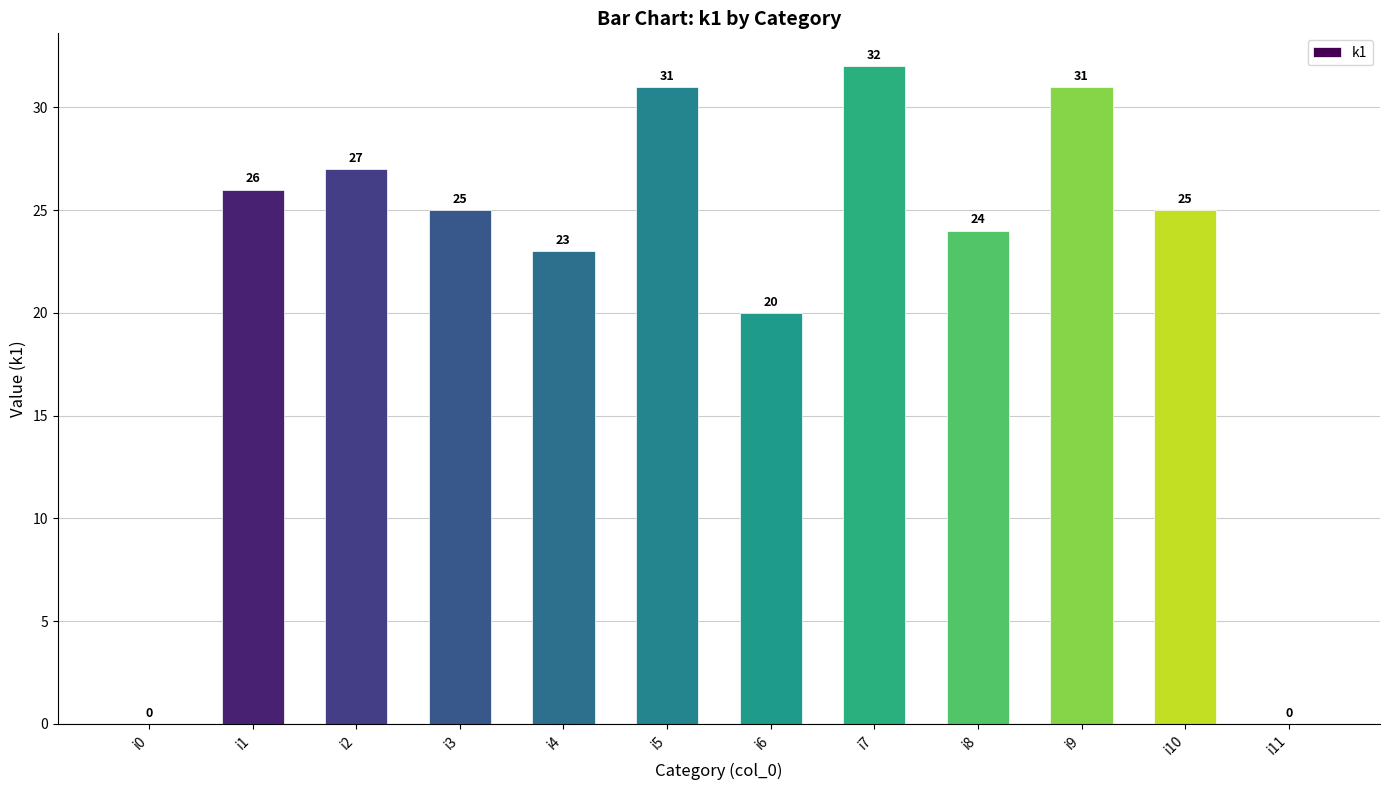

Reading left to right, transcribe all the data shown in this chart.

0	26	27	25	23	31	20	32	24	31	25	0